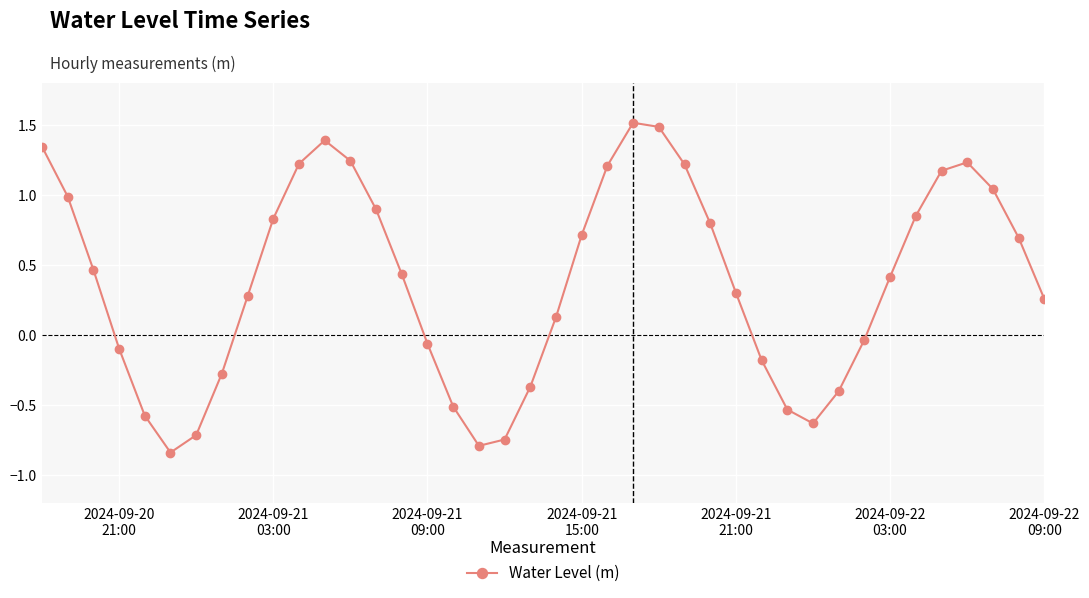

What is the value of the 22nd point from the left?

0.7